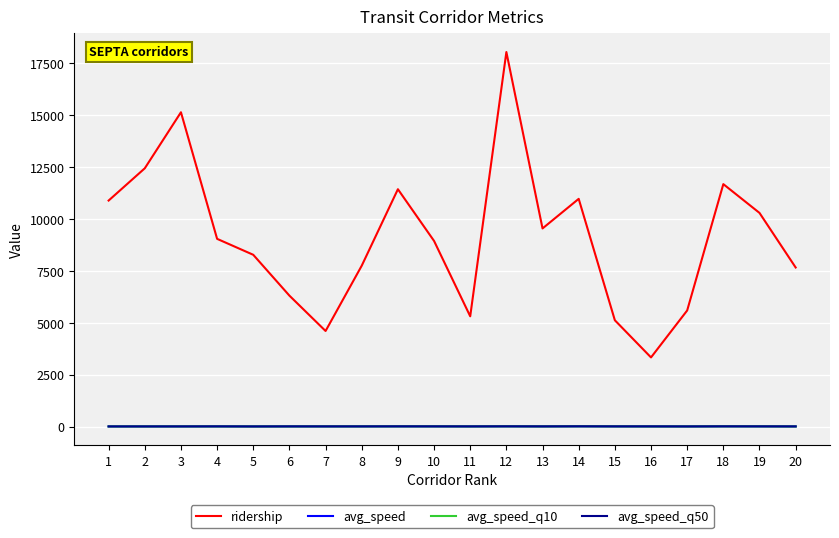

Read the avg_speed_q10 value at 9.

6.3